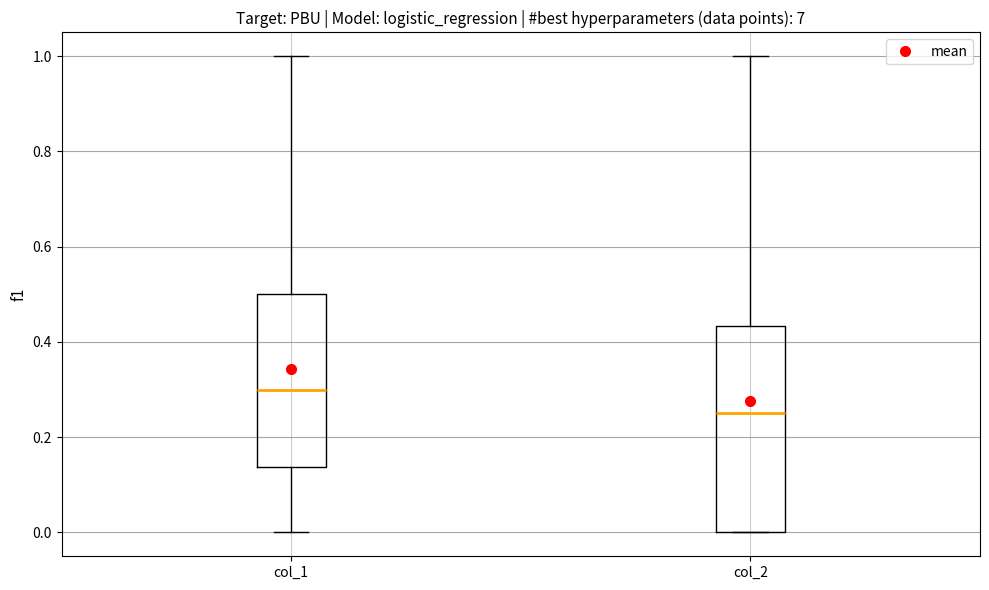

Reading left to right, read every box against the y-axis: the position of its median line, the range the box covers, and the ends of its whiskers. The values are not printed on the chart, so give them approximately, as read against the axis.

col_1: median 0.30, box 0.14 to 0.50, whiskers 0.00 to 1.00
col_2: median 0.26, box 0.00 to 0.44, whiskers 0.00 to 1.00